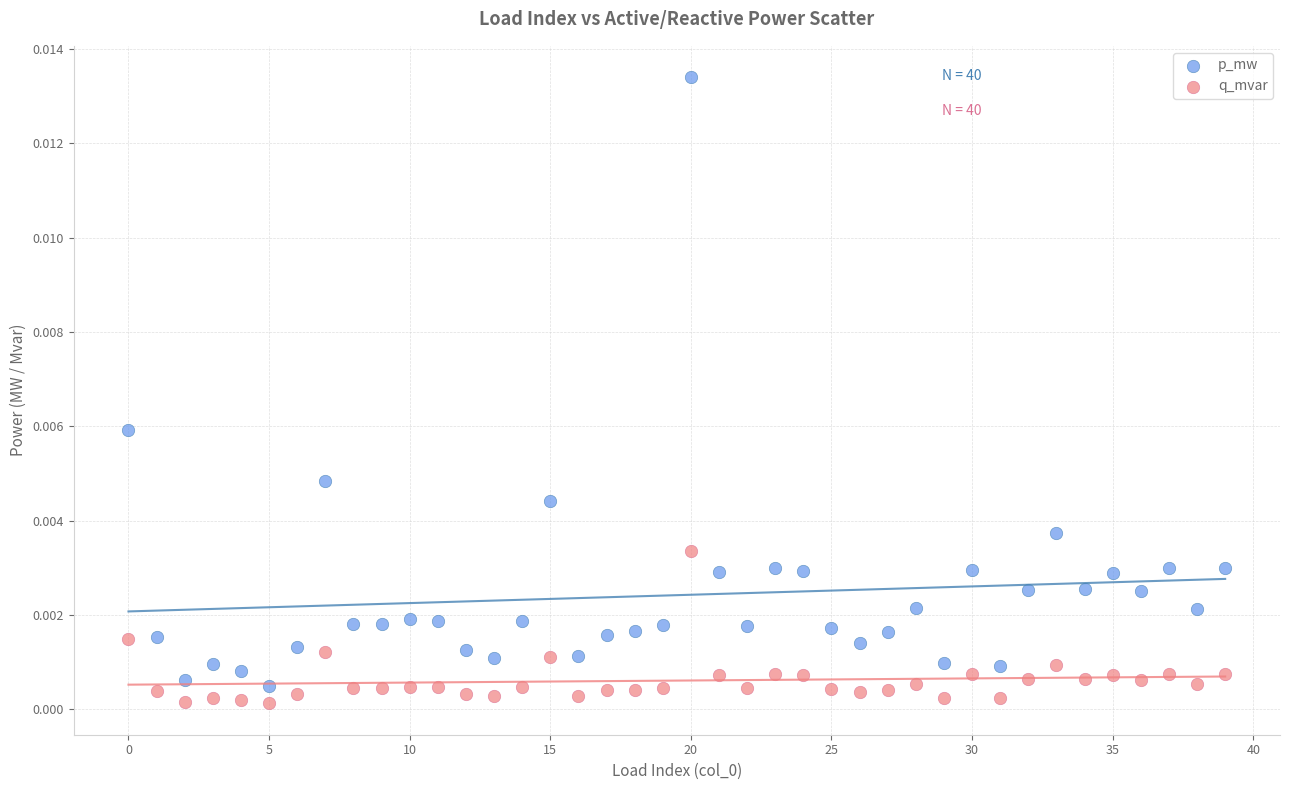

Which series contains the highest Y value?

p_mw